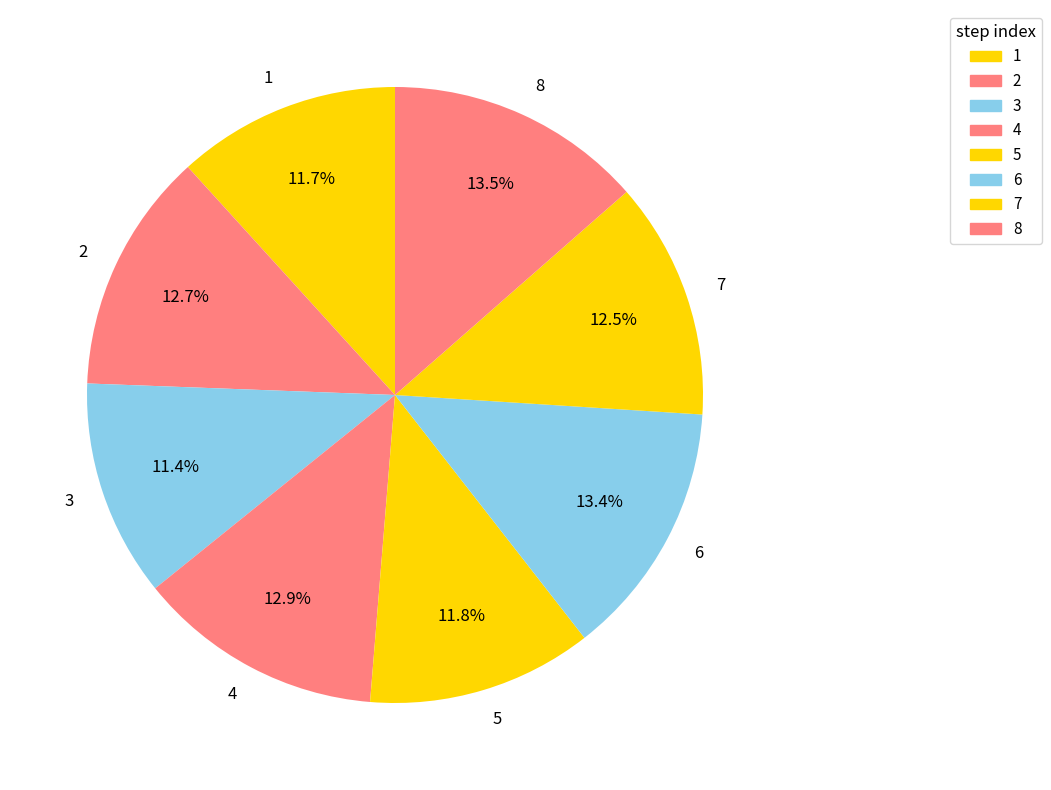

Between 4 and 5, which is larger?

4